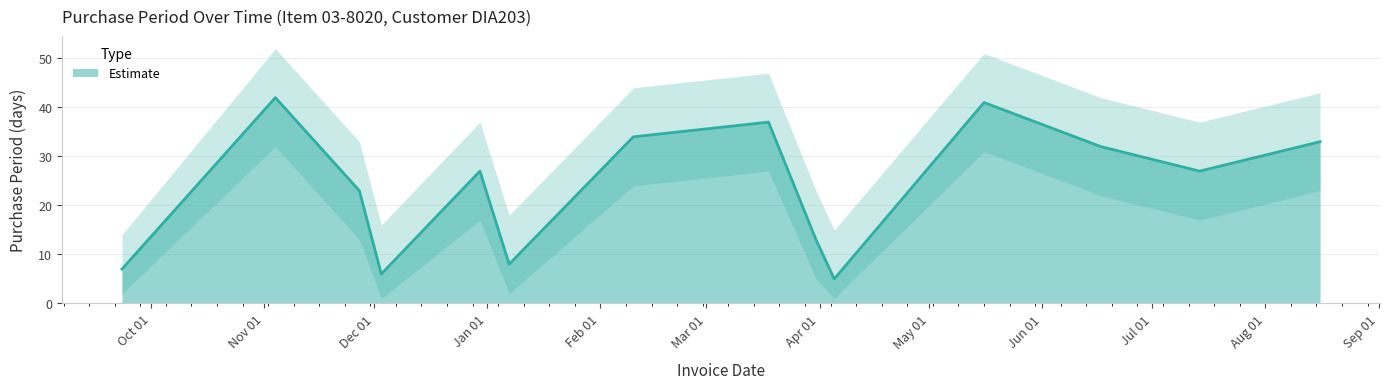

What is the difference between the PurchasePeriod_lower values at 2015-12-30 and 2016-01-07?

15